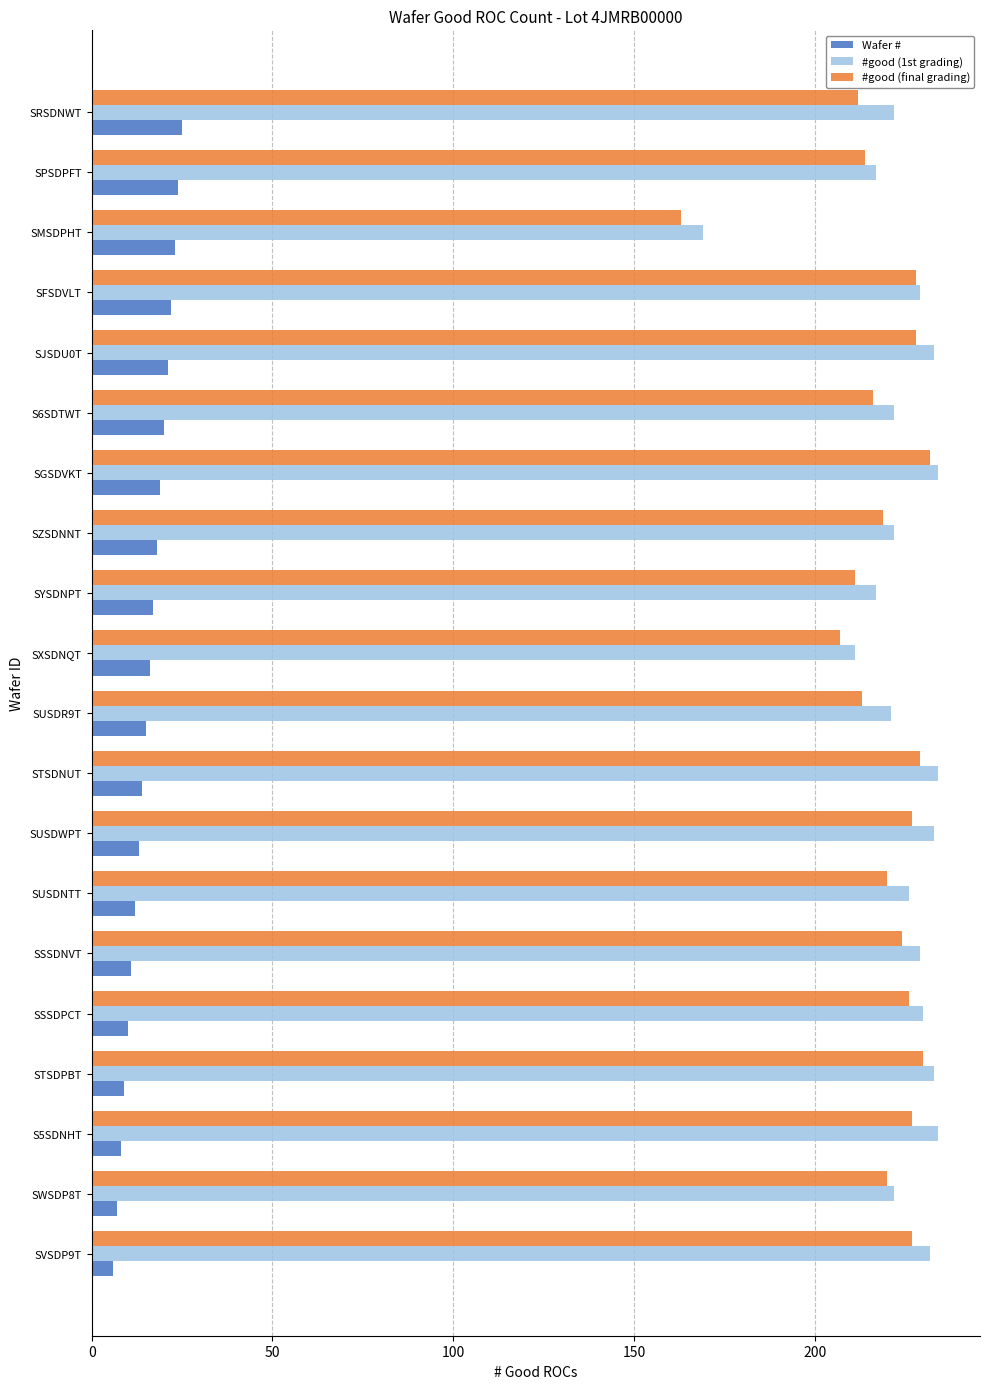

Is the value of #good (final grading) at STSDNUT greater than the value of Wafer # at SWSDP8T?

Yes